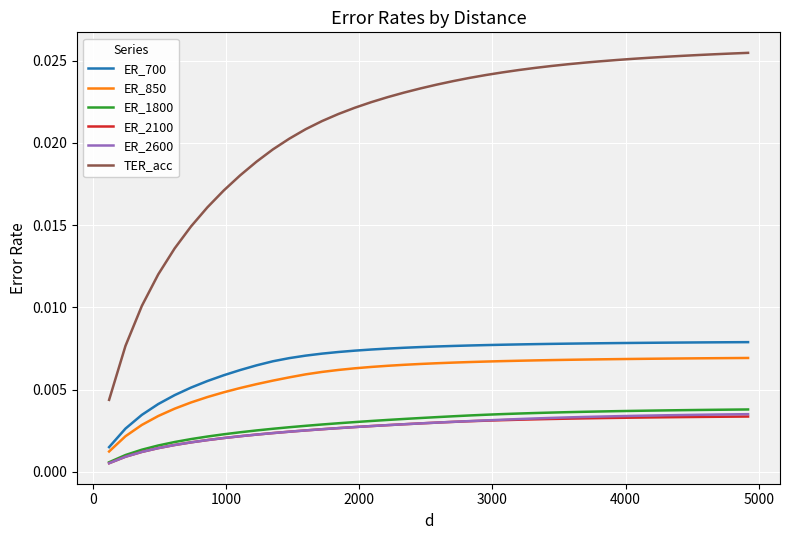

Which series has the widest spread of values?

TER_acc